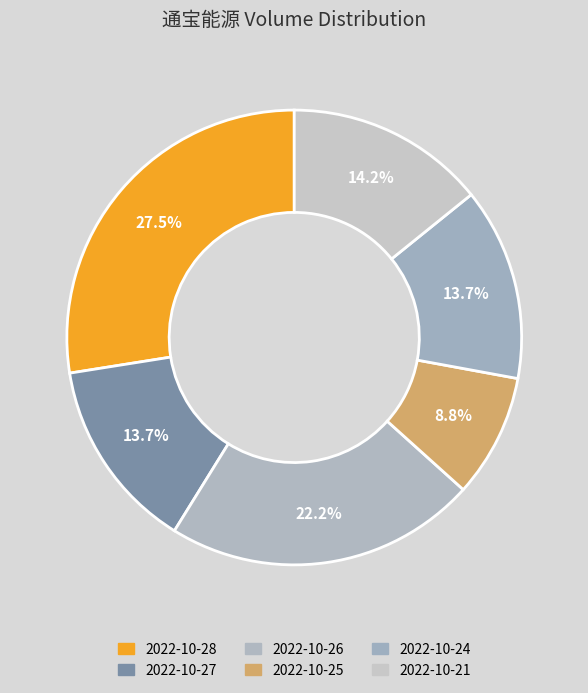

Does 2022-10-21 account for over 50% of the chart?

No